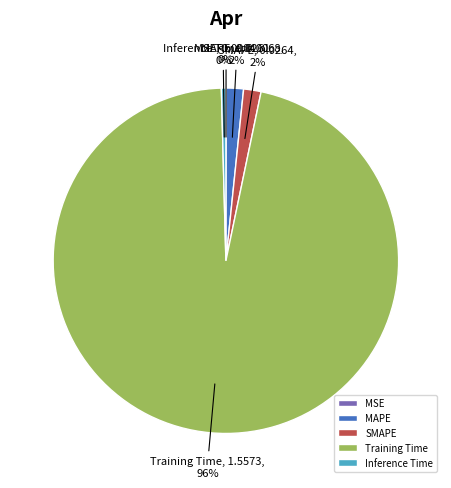

Which slice is the largest?

Training Time